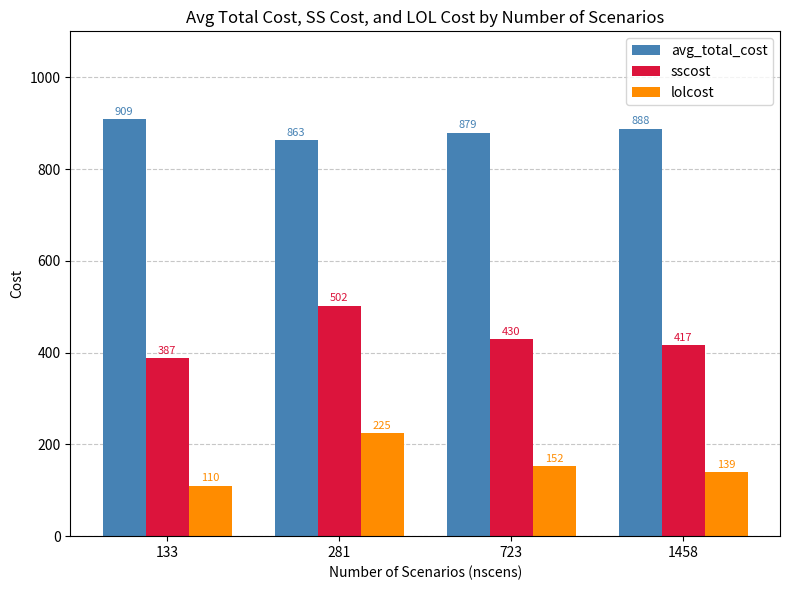

The avg_total_cost series shows 888.0 at 1458. True or false?

True